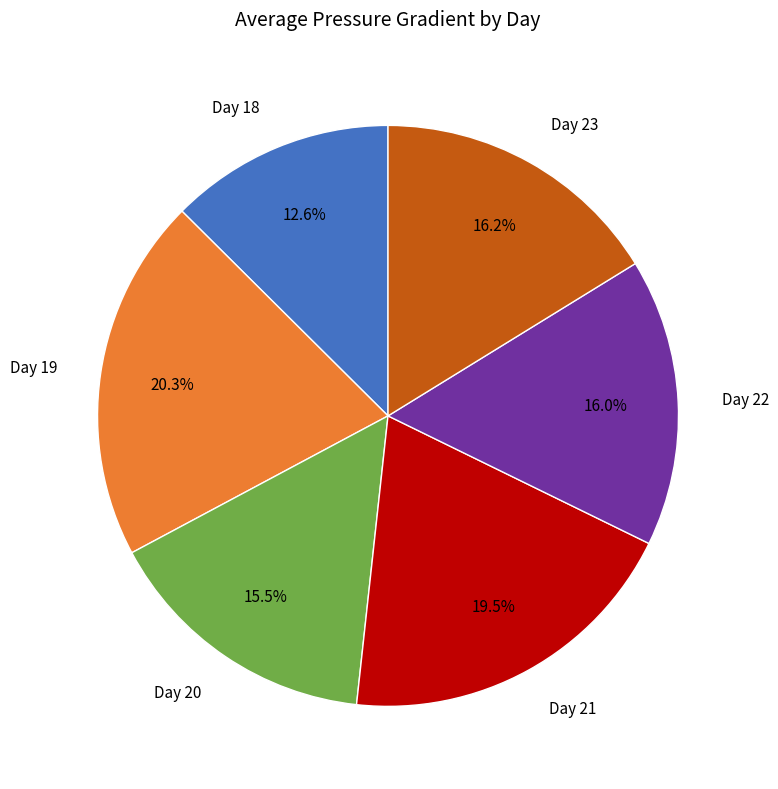

To the nearest percent, what is the difference between the largest and smallest slice percentages?

8%